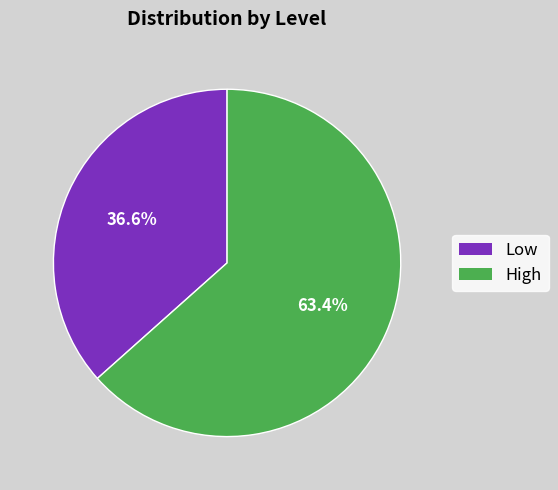

To the nearest percent, what is the average slice percentage?

50%